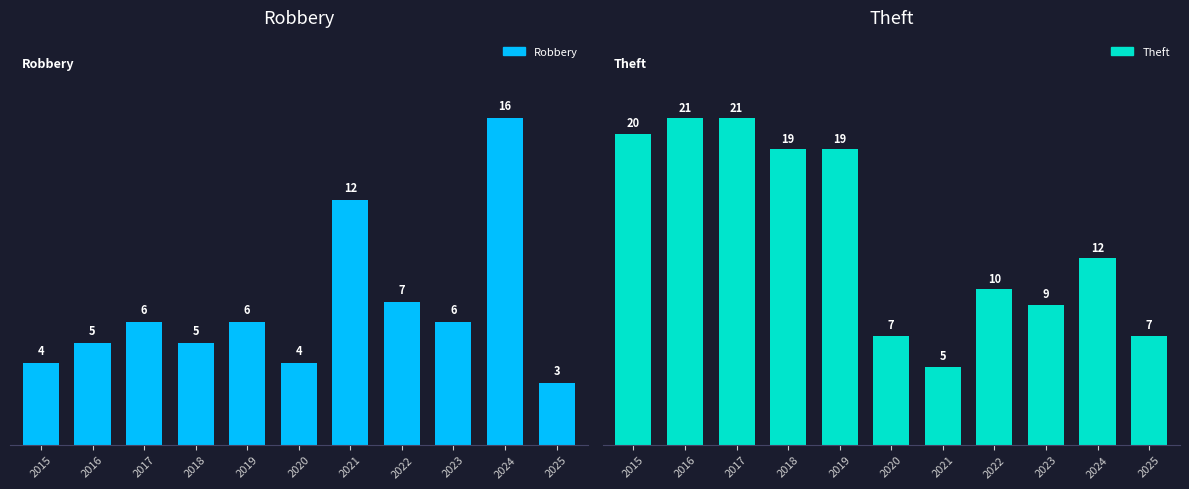

What is the approximate value of Theft at 2023, to the nearest 5?

10